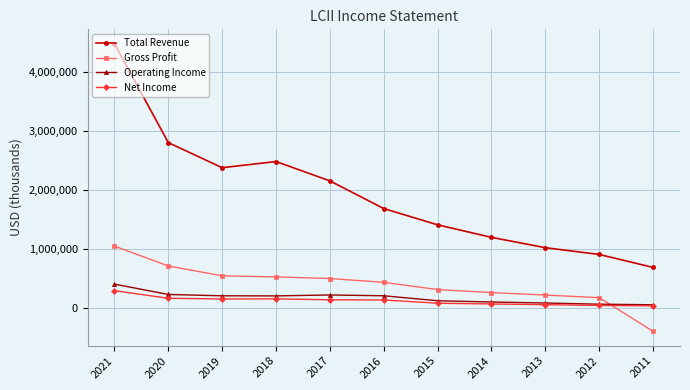

At which label does Net Income first exceed 129700?

2021